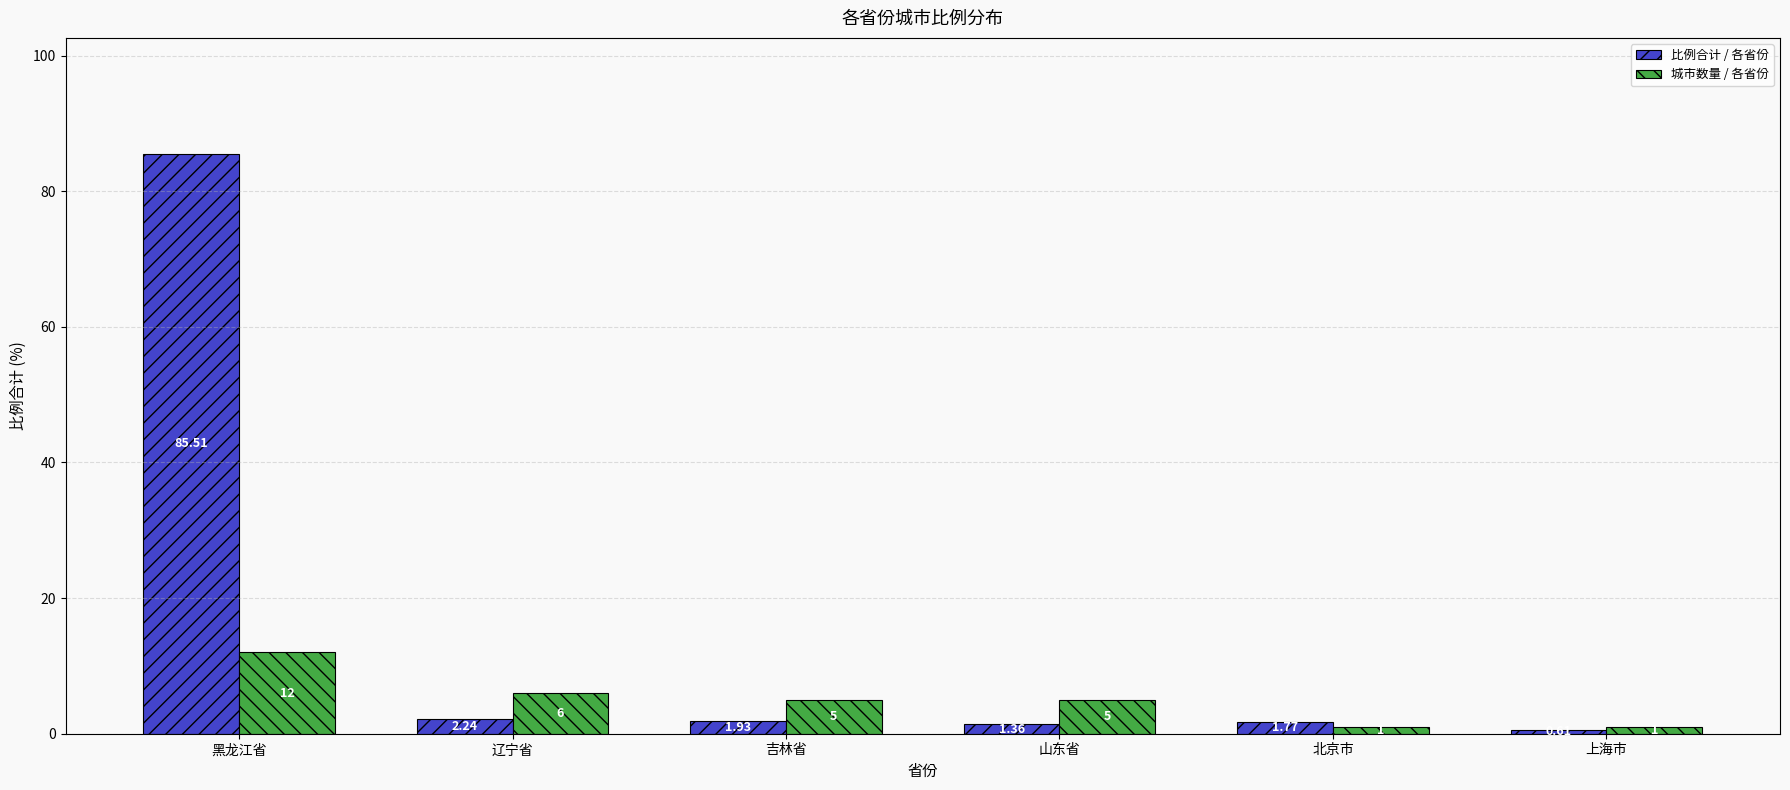

What is the sum of the 城市数量 / 各省份 values at 北京市 and 上海市?

2.0